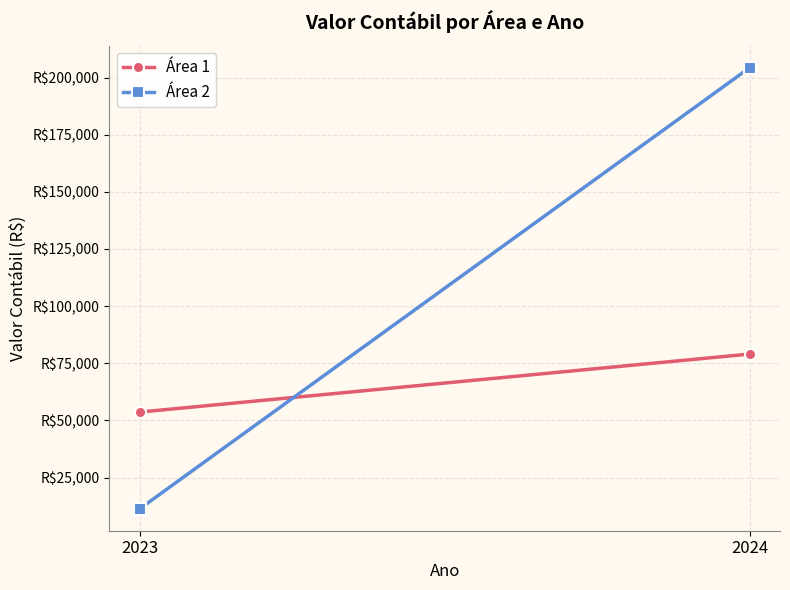

What is the difference between the maximum and minimum values in the Área 1 series?

25380.1